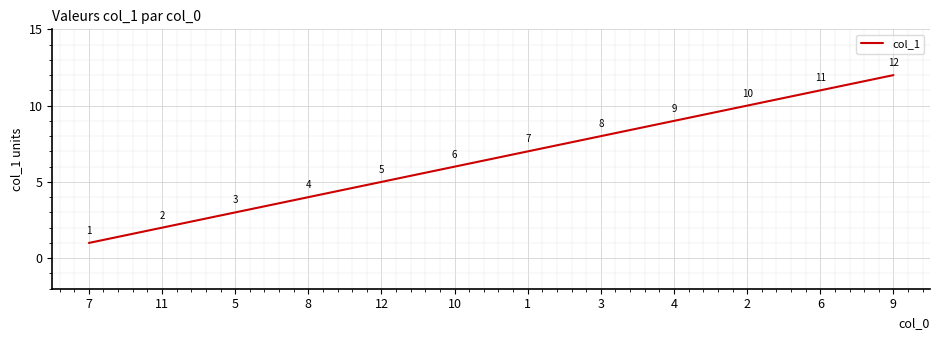

What is the difference between the maximum and minimum values?

11